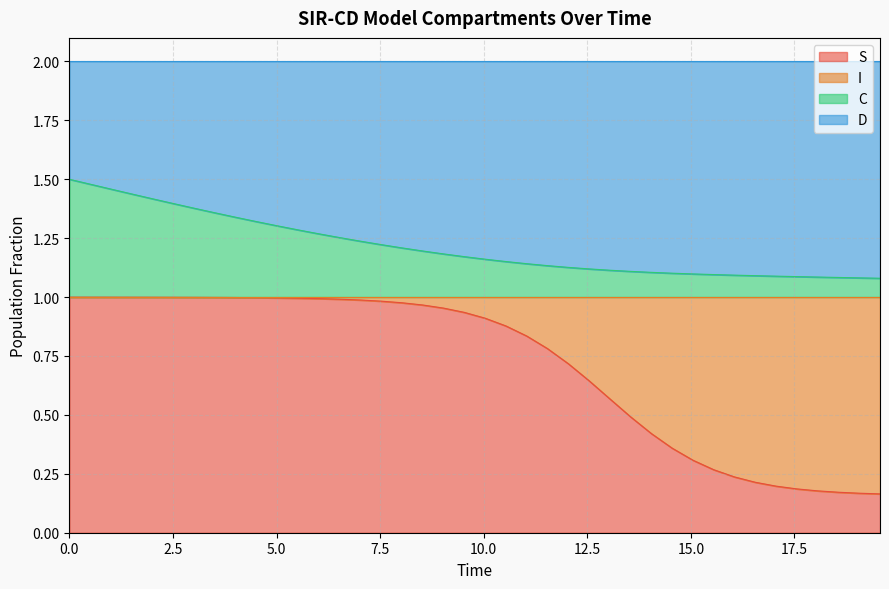

Does the chart display data point markers on the line(s)?

No